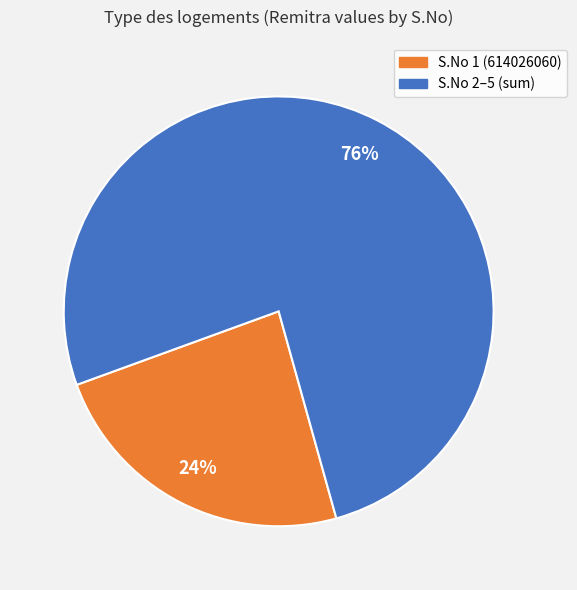

To the nearest percent, what is the average slice percentage?

50%